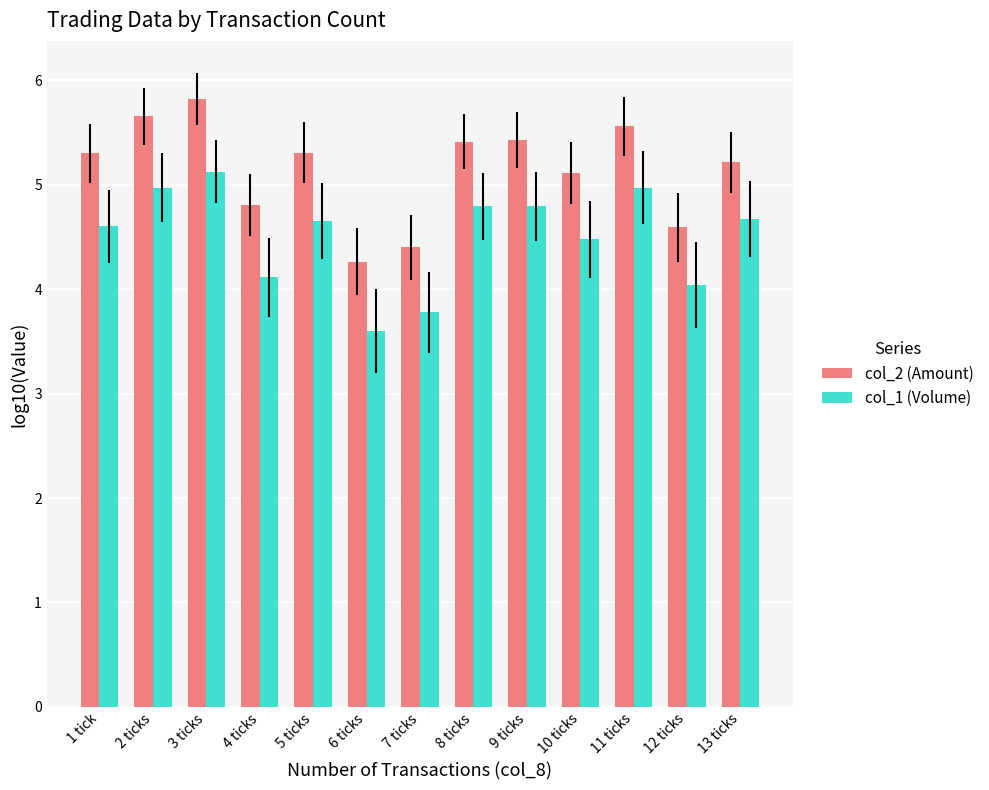

How many values in the col_1 (Volume) series exceed 4?

11